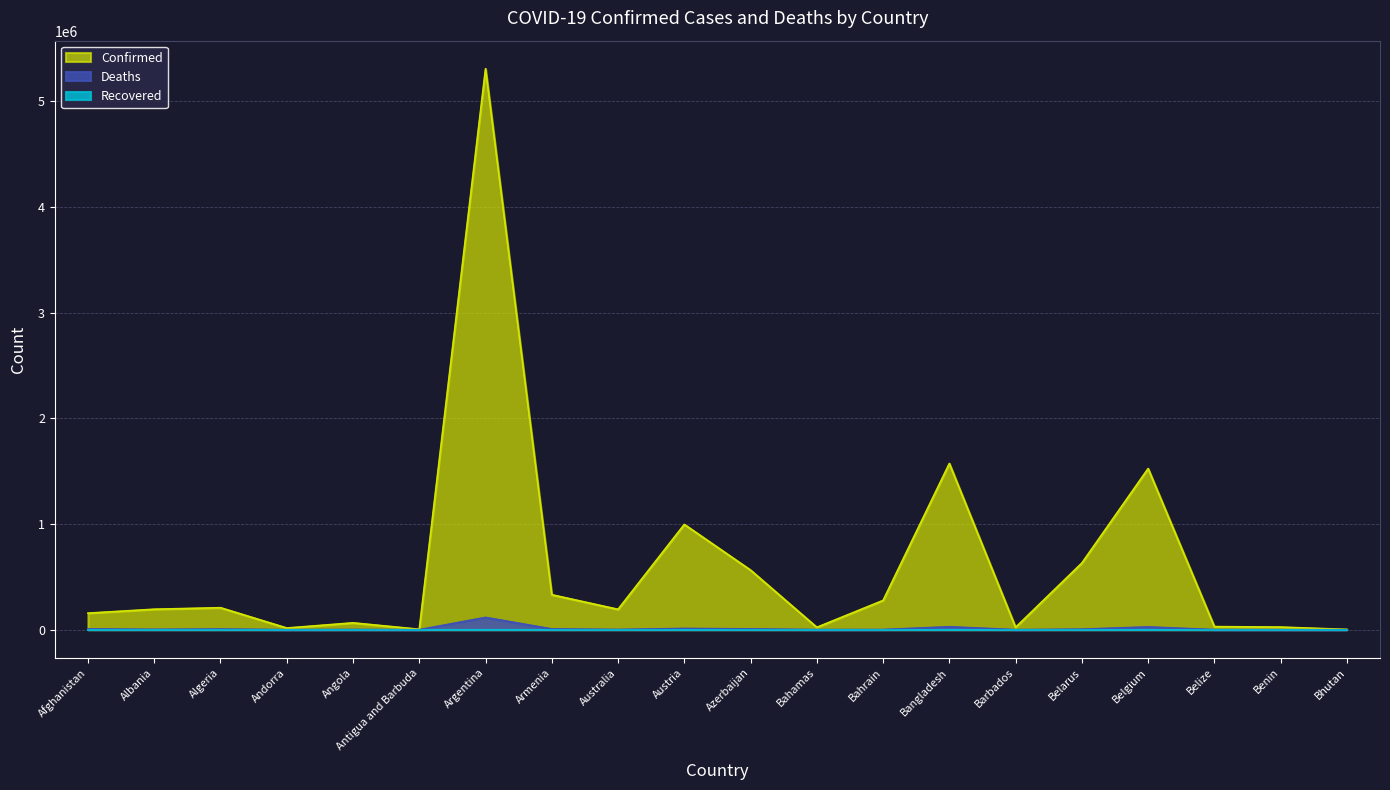

The Deaths series shows 44947 at Bangladesh. True or false?

False